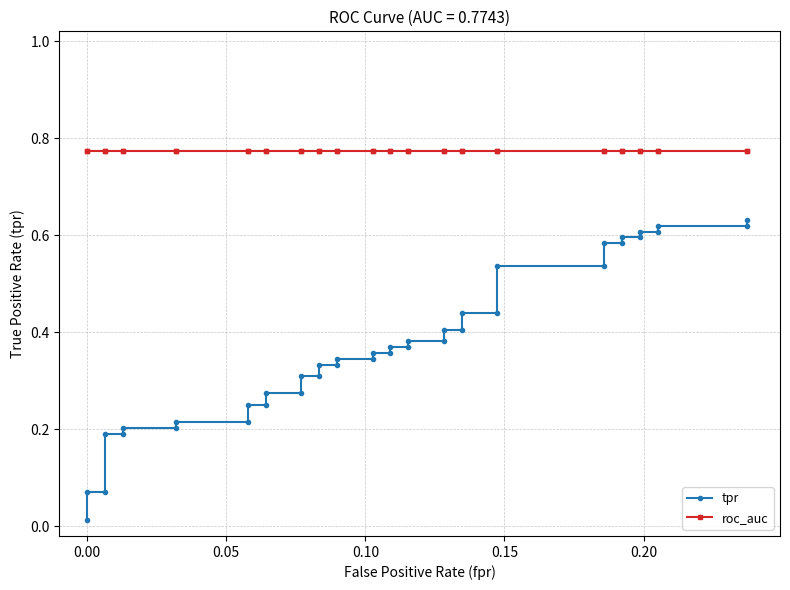

Between 0.05 and 0.15, which series saw the biggest shift?

tpr